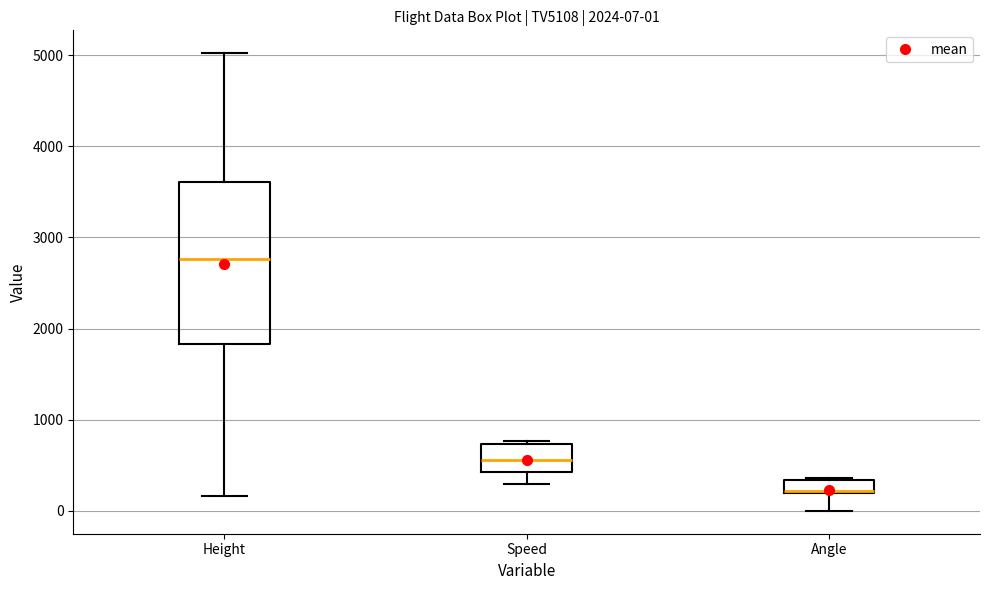

Comparing the boxes themselves (not the whiskers), which one is the tallest?

Height